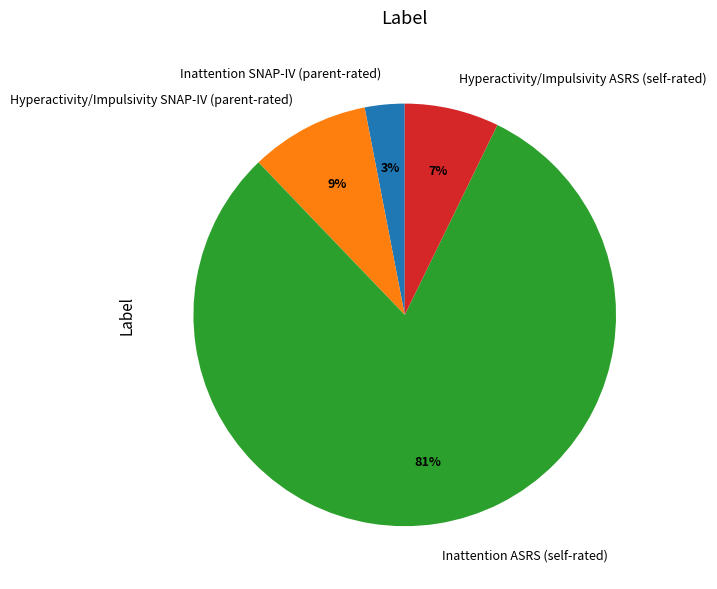

What is the majority slice?

Inattention ASRS (self-rated)